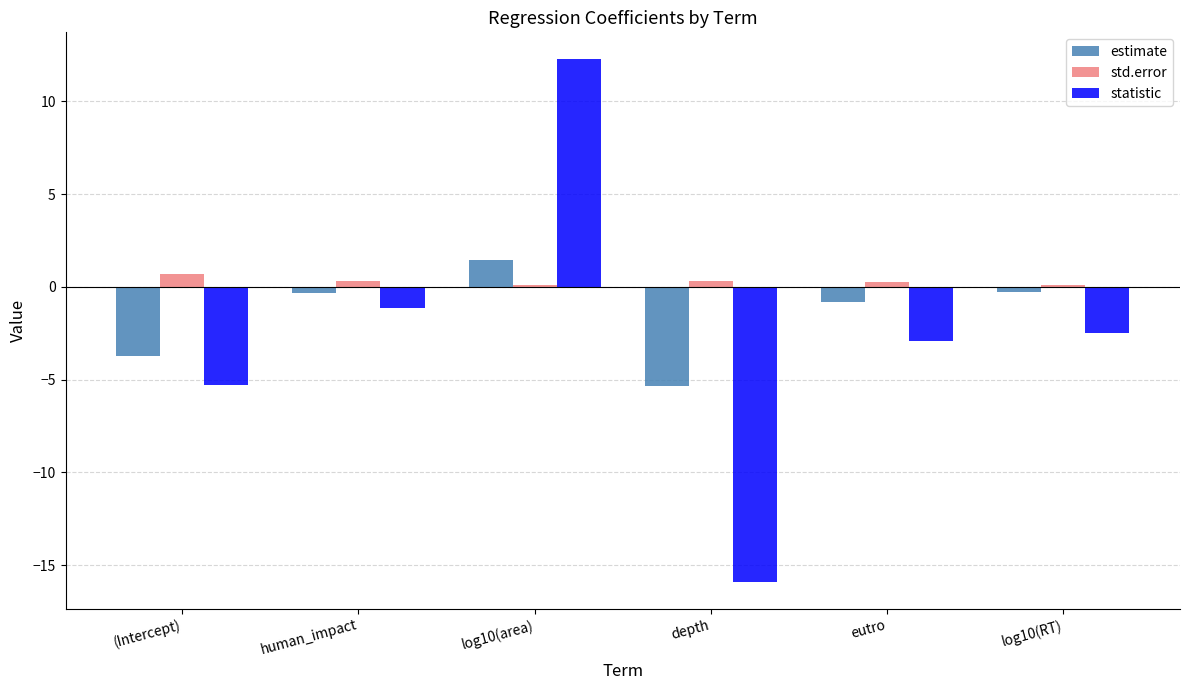

How many positive values does the statistic series have?

1